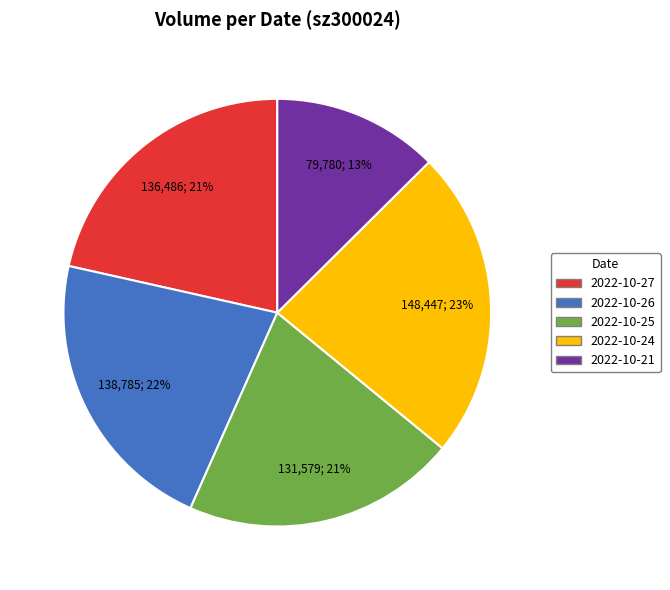

To the nearest percent, what percentage of the pie is 2022-10-27?

21%